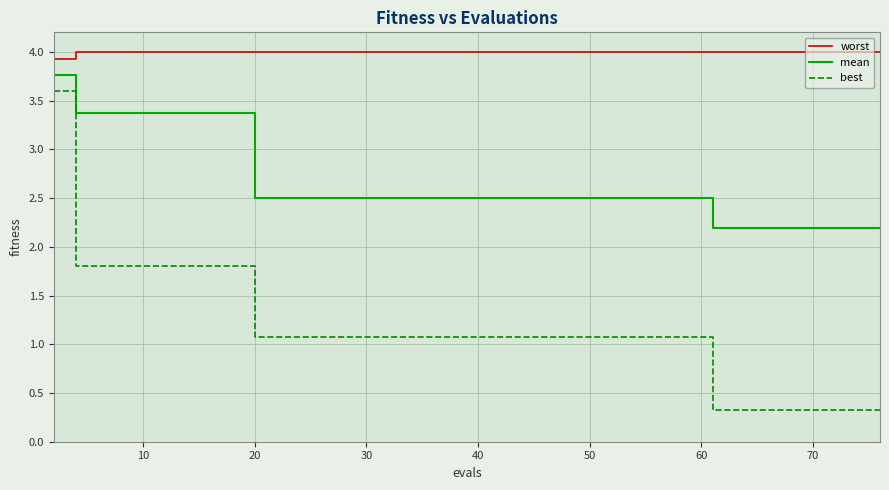

True or false: best and worst intersect in this chart.

False